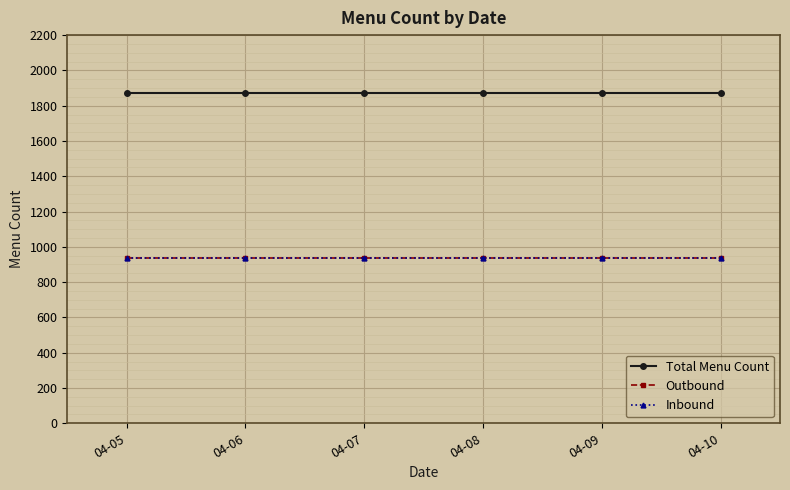

At which label is Total Menu Count closest to 1870?

04-05